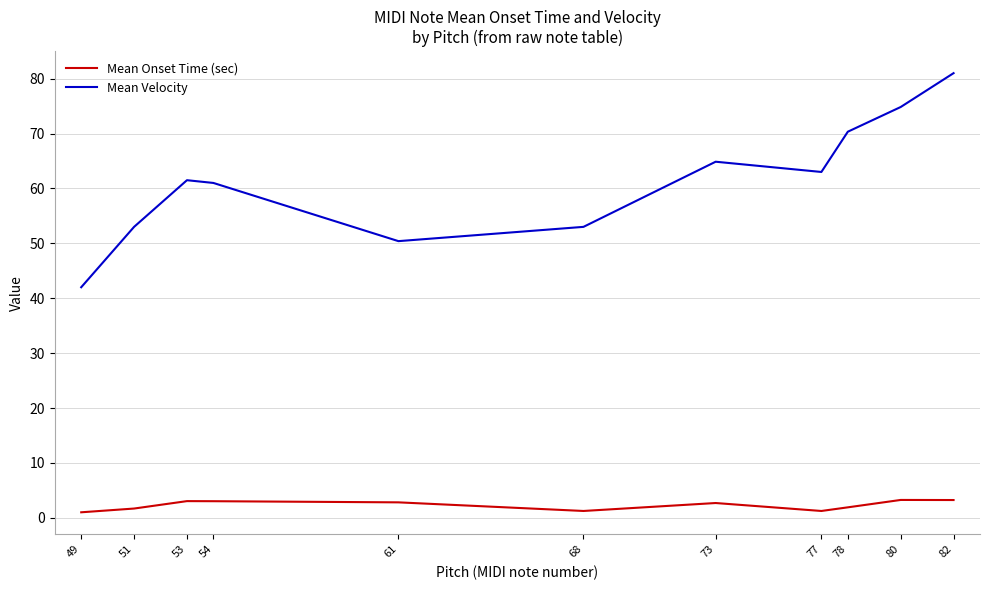

Which series changed the most between 54 and 68?

Mean Velocity